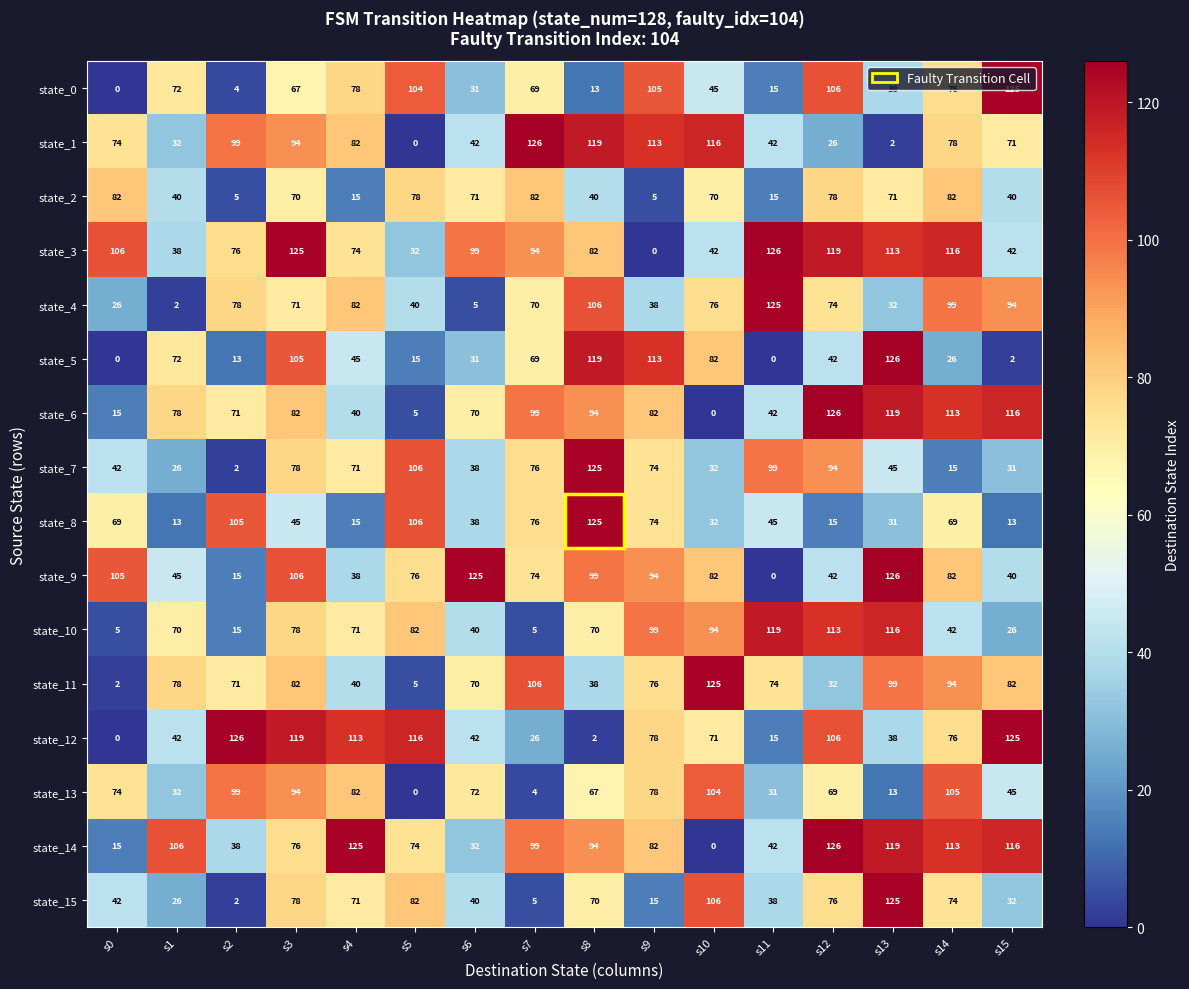

True or false: state_8 has a value of 45 at s11.

True